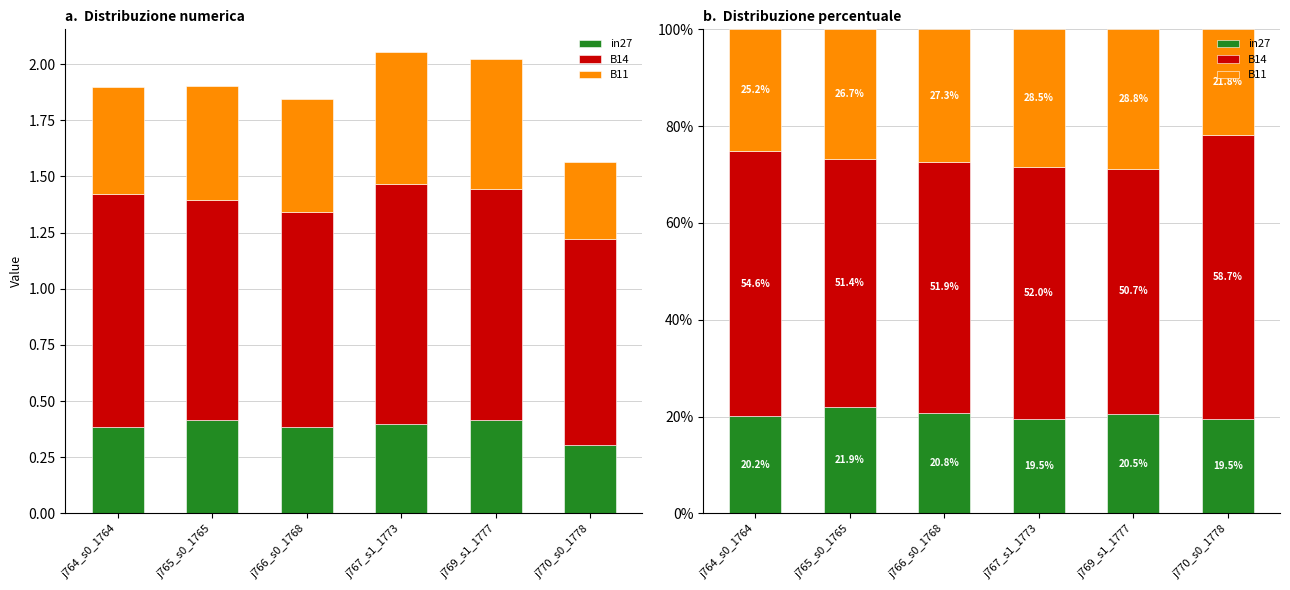

Reading left to right, transcribe all the data shown in this chart.

in27: j764_s0_1764=20.2	j765_s0_1765=21.9	j766_s0_1768=20.8	j767_s1_1773=19.5	j769_s1_1777=20.5	j770_s0_1778=19.5
B14: j764_s0_1764=54.6	j765_s0_1765=51.4	j766_s0_1768=51.9	j767_s1_1773=52.0	j769_s1_1777=50.7	j770_s0_1778=58.7
B11: j764_s0_1764=25.2	j765_s0_1765=26.7	j766_s0_1768=27.3	j767_s1_1773=28.5	j769_s1_1777=28.8	j770_s0_1778=21.8